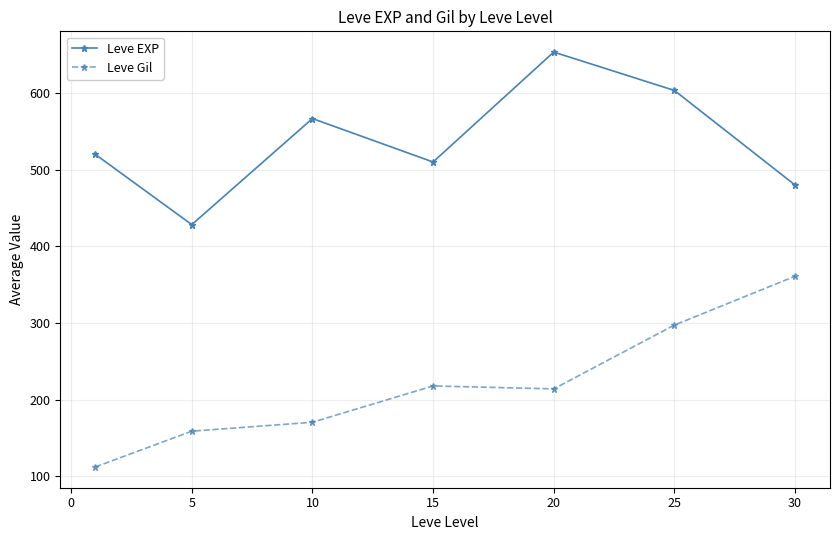

True or false: Leve EXP and Leve Gil intersect in this chart.

False